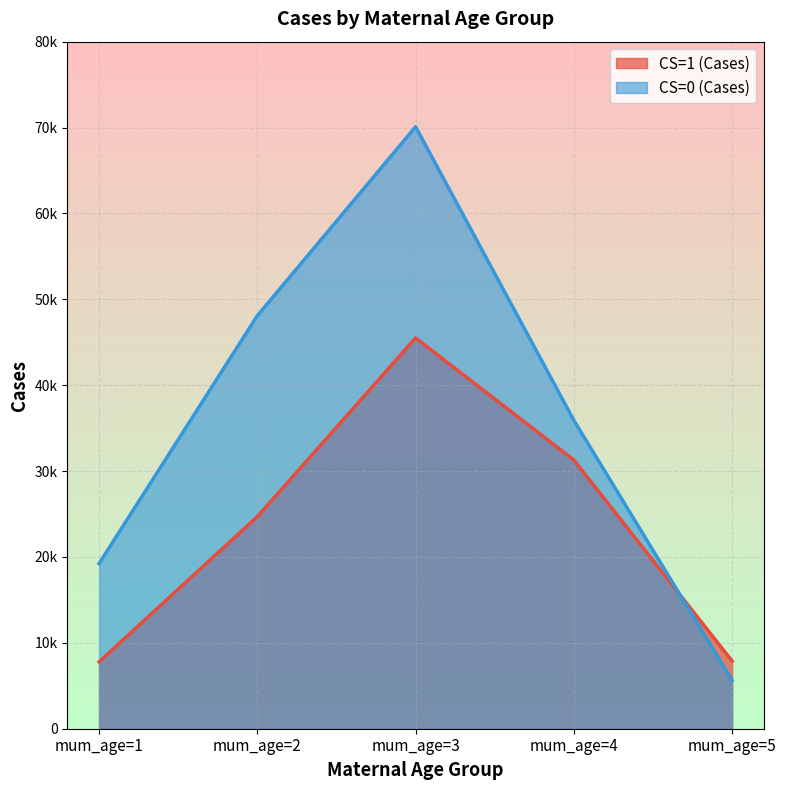

How many times do CS=0 (Cases) and CS=1 (Cases) cross each other?

1